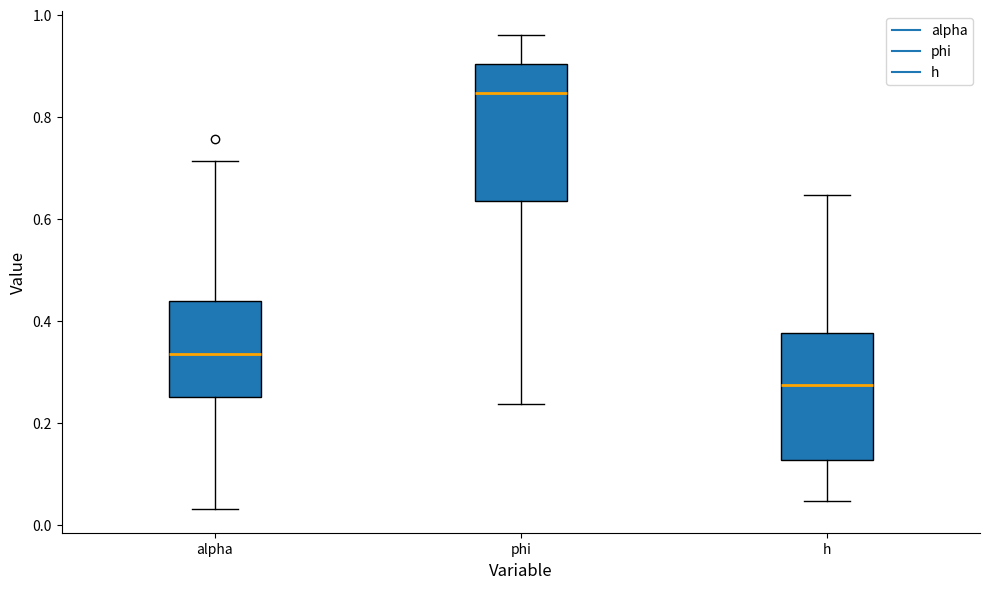

Which box has the lowest median line?

h